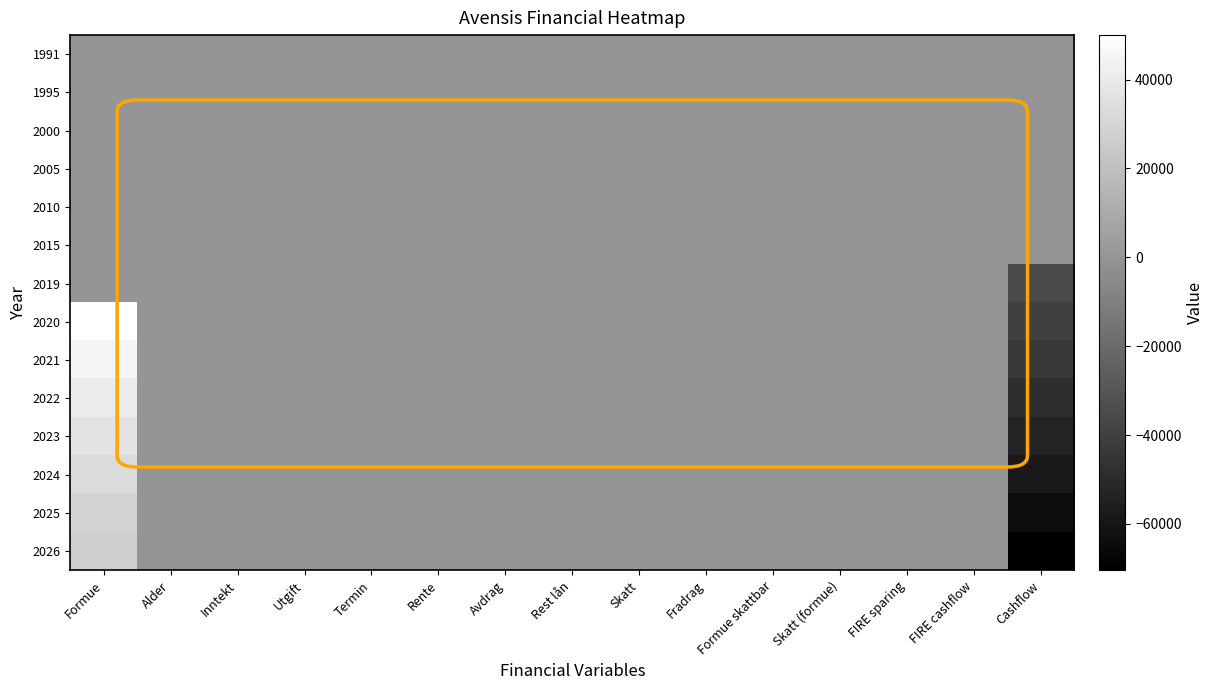

Which has a higher value, Formue or Rest lån?

Formue